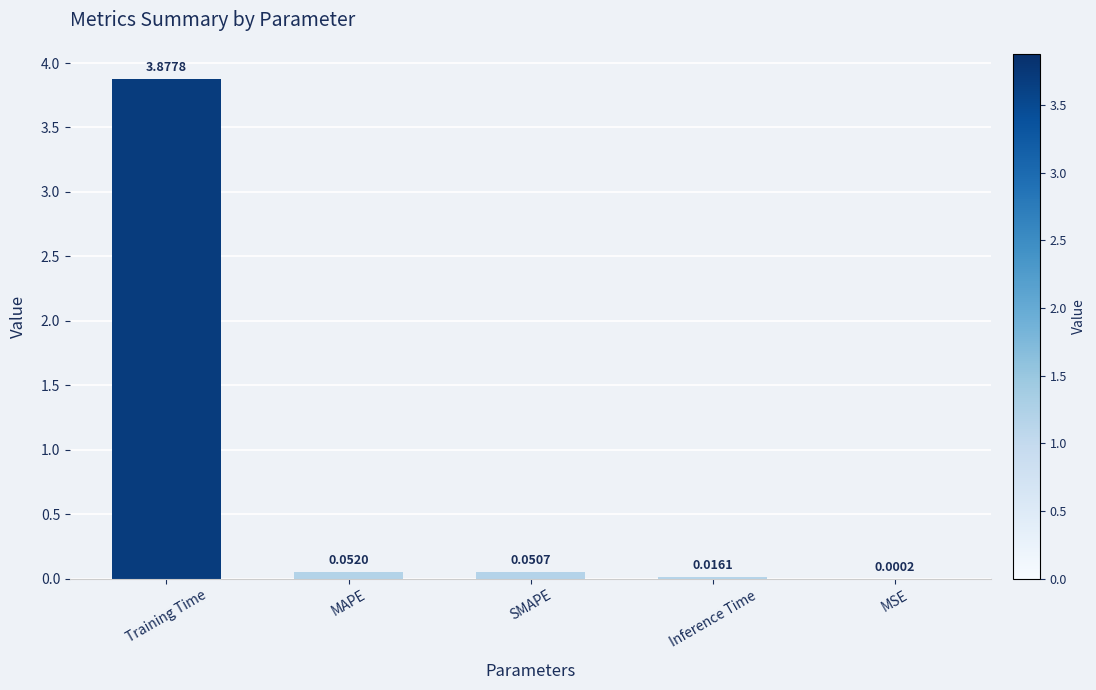

What is the sum of all values?

4.0